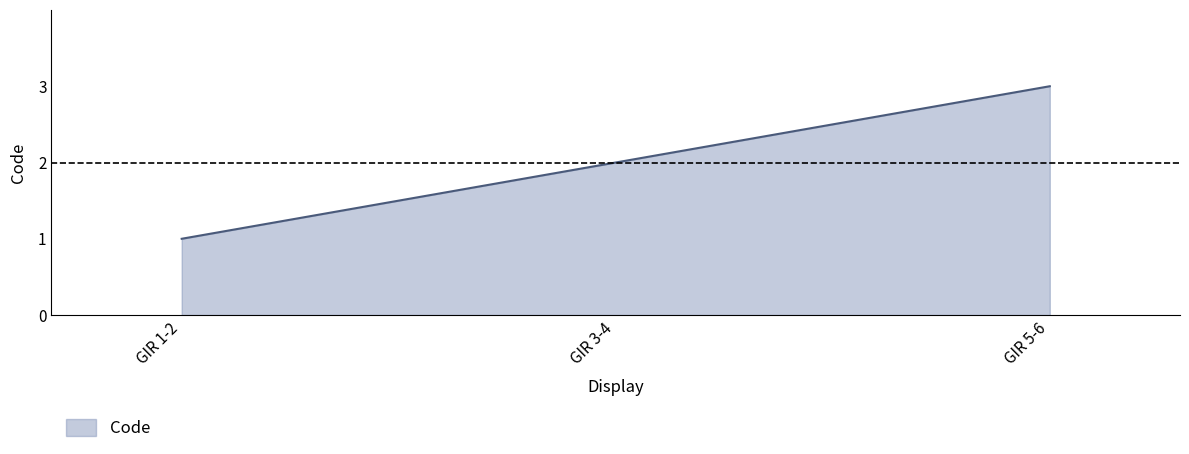

The chart shows a value of 1 at GIR 1-2. True or false?

True